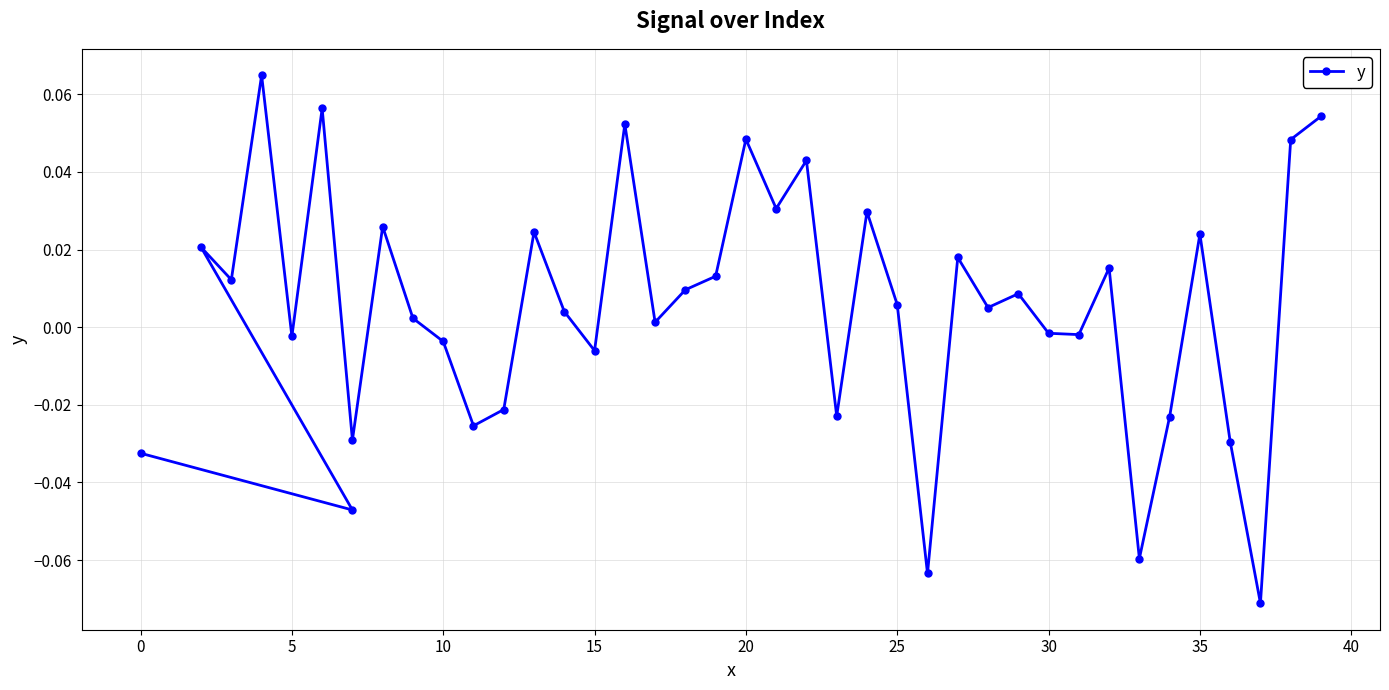

Reading right to left, extract all data points from this chart.

0.1	0.0	-0.1	-0.0	0.0	-0.0	-0.1	0.0	-0.0	-0.0	0.0	0.0	0.0	-0.1	0.0	0.0	-0.0	0.0	0.0	0.0	0.0	0.0	0.0	0.1	-0.0	0.0	0.0	-0.0	-0.0	-0.0	0.0	0.0	-0.0	0.1	-0.0	0.1	0.0	0.0	-0.0	-0.0